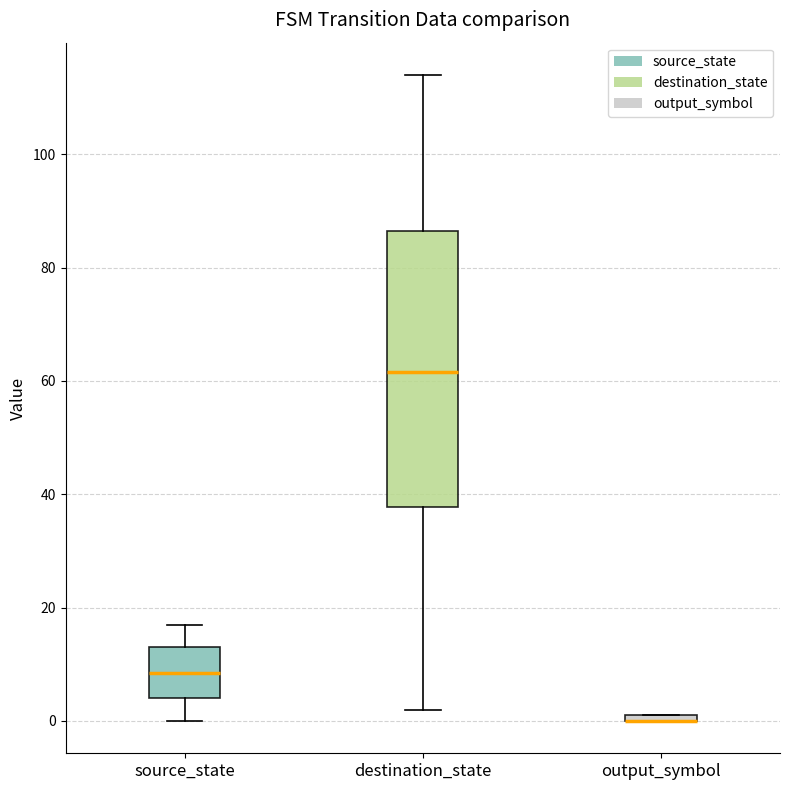

Where is the lower edge of the box for output_symbol on the y-axis? The values are not printed on the chart, so give them approximately, as read against the axis.

0